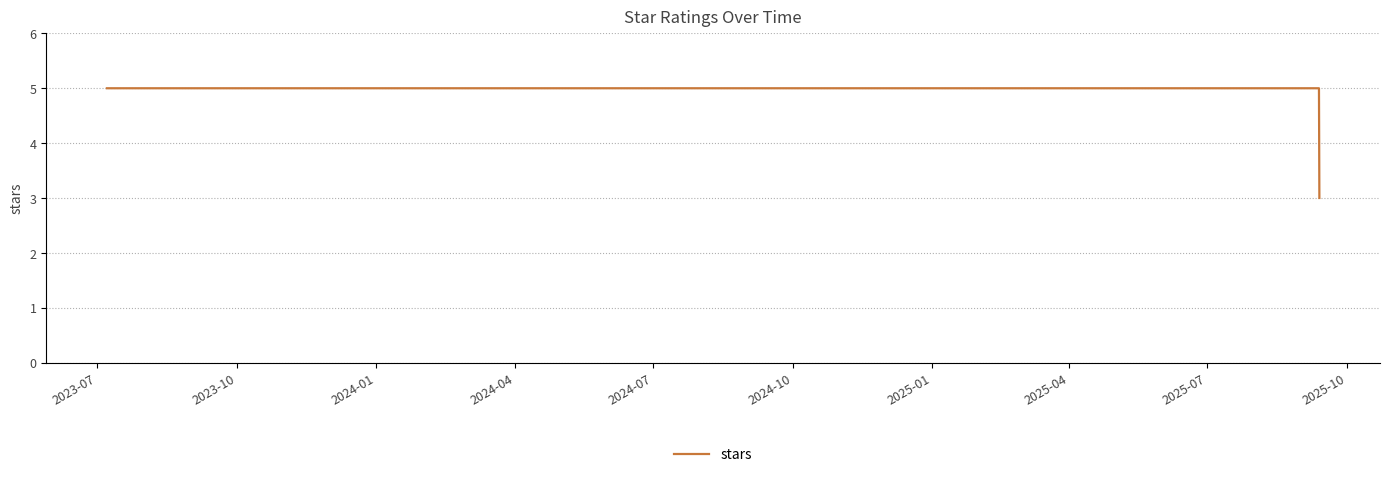

How many values are between 5 and 6?

12